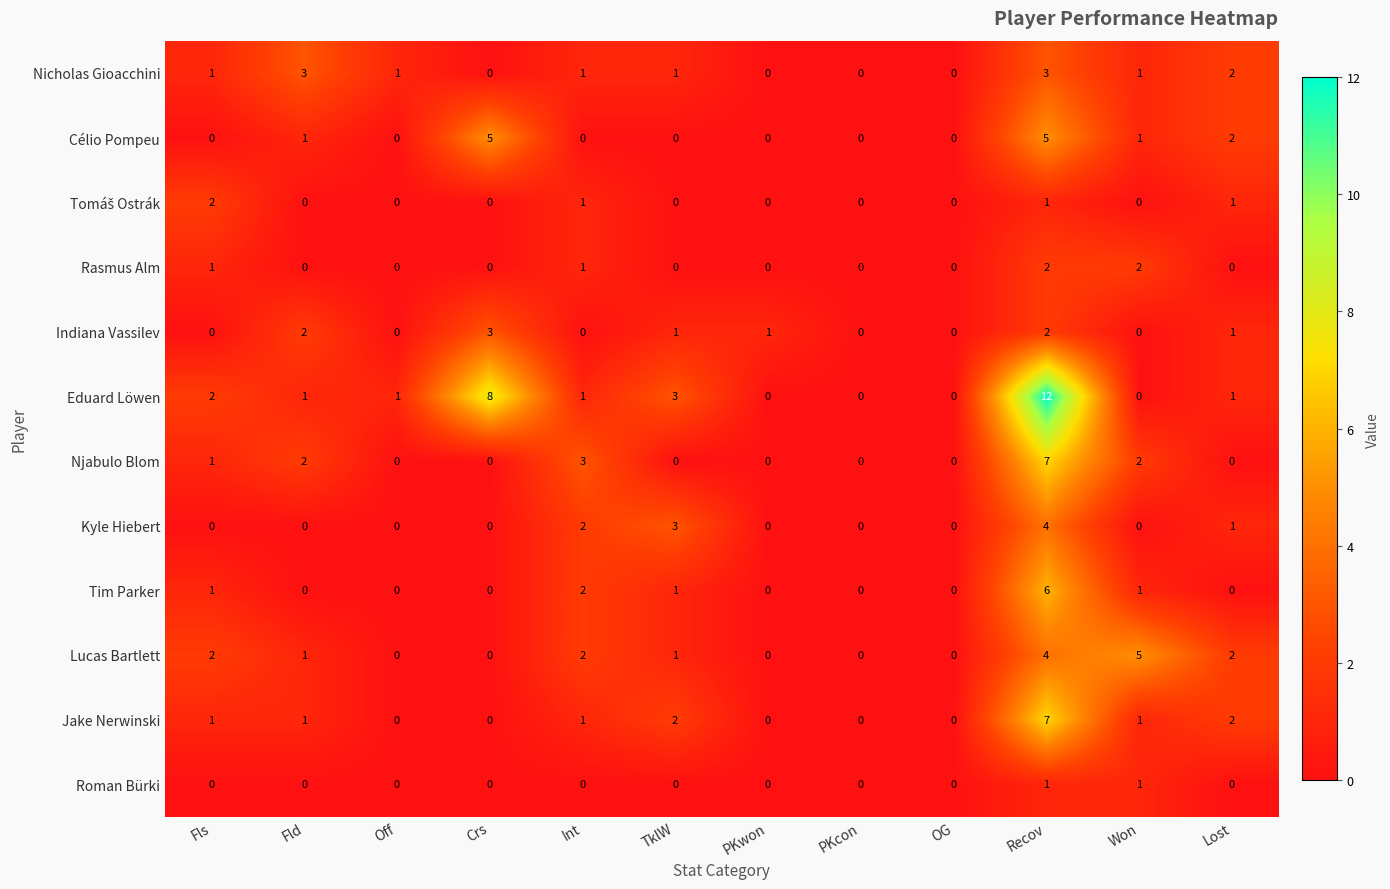

Count the number of categories in the chart.

12